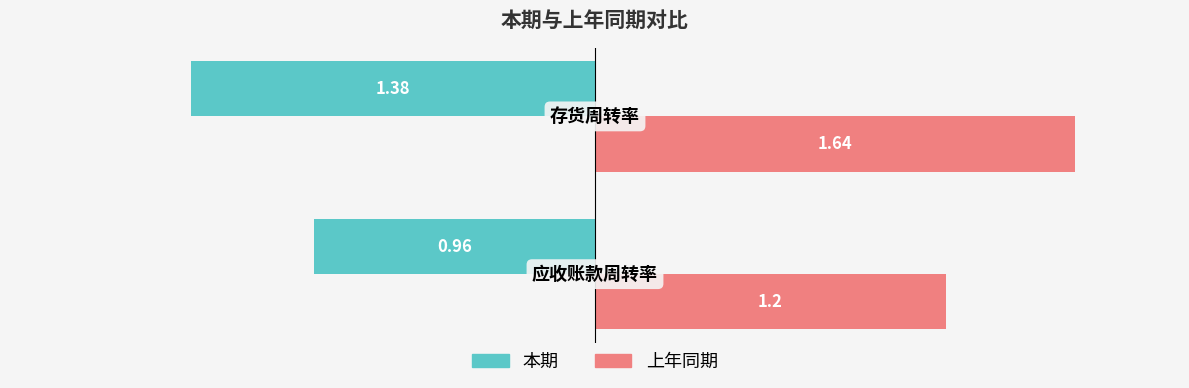

Count the number of data series in this chart.

2